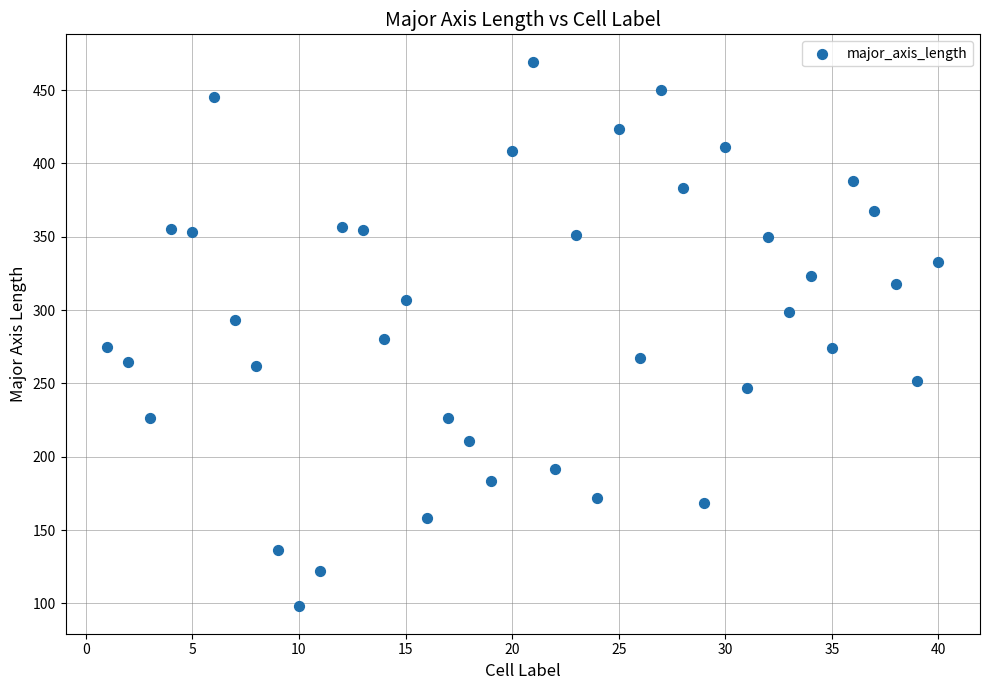

What is the range of Y values (max minus min)?

371.5